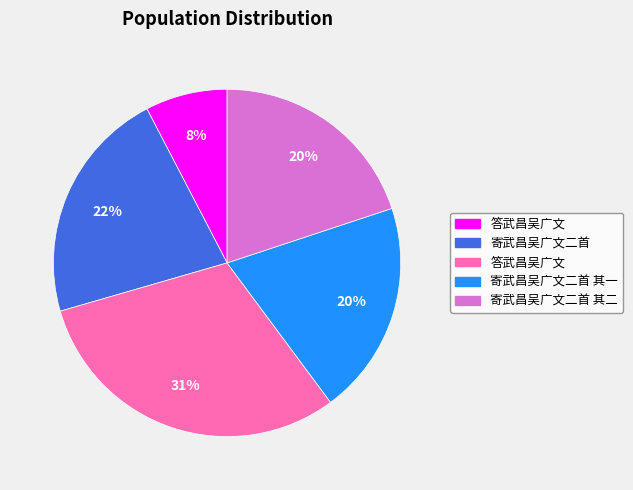

To the nearest percent, what is the average slice percentage?

20%